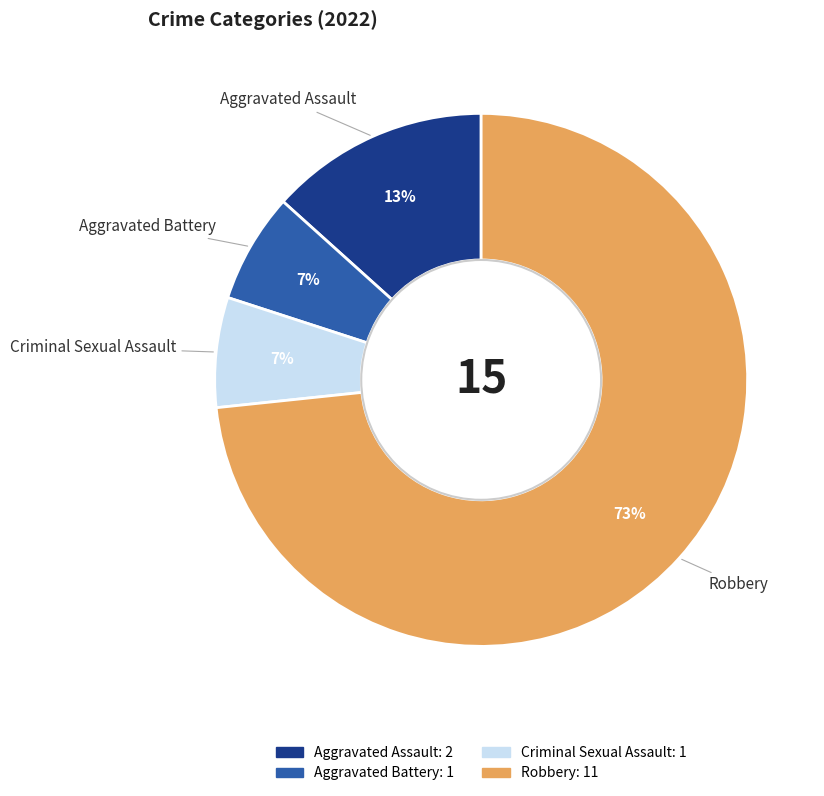

Count the number of slices in the pie.

4